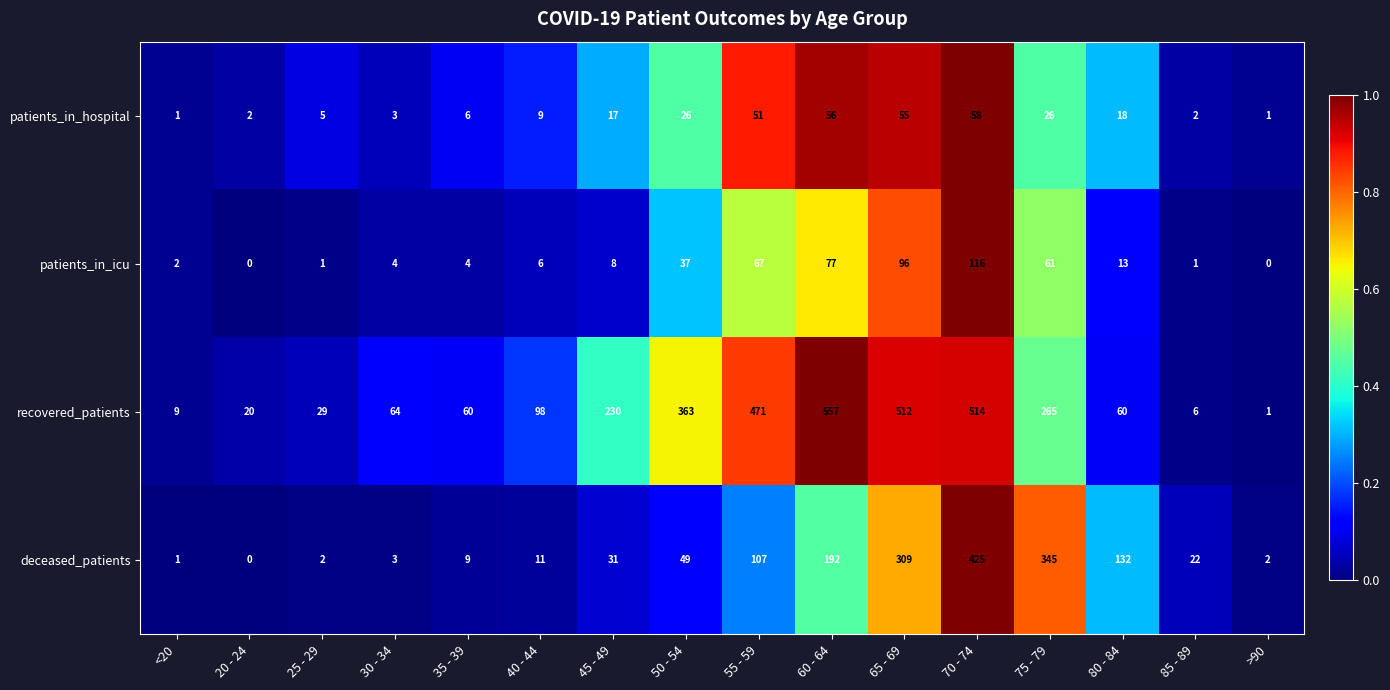

What is the total value across all series at 25 - 29?

37